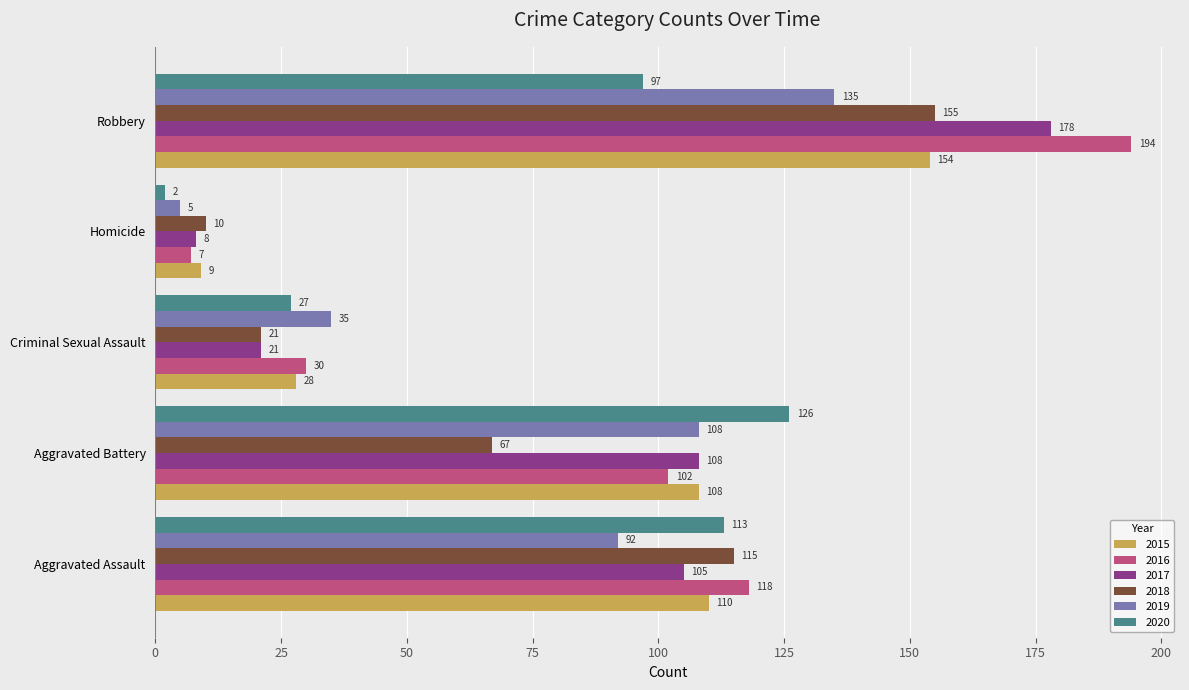

At which category is the sum across all series the highest?

Robbery